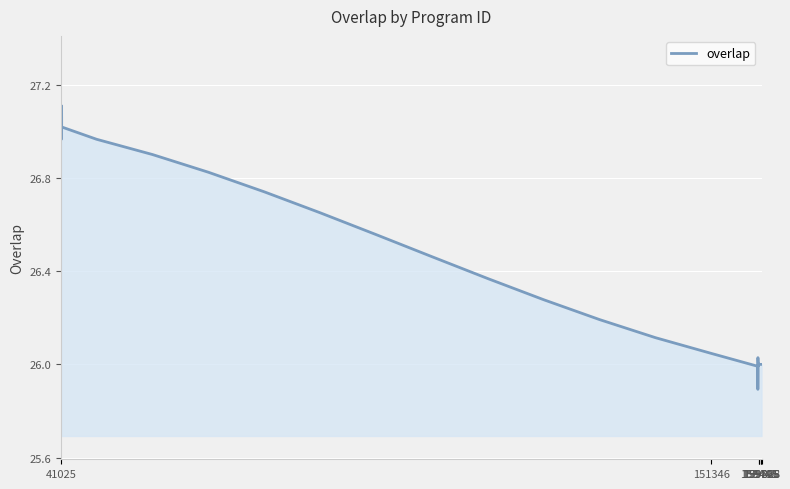

What is the difference between the maximum and minimum values?

1.2